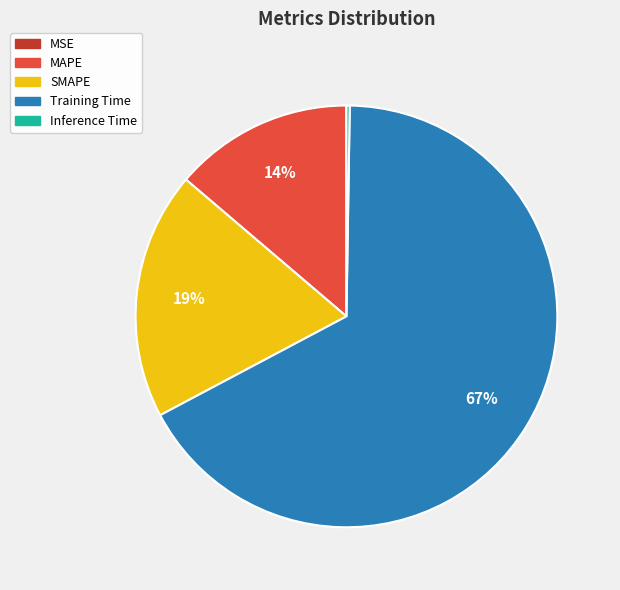

True or false: SMAPE accounts for 26% of the total.

False